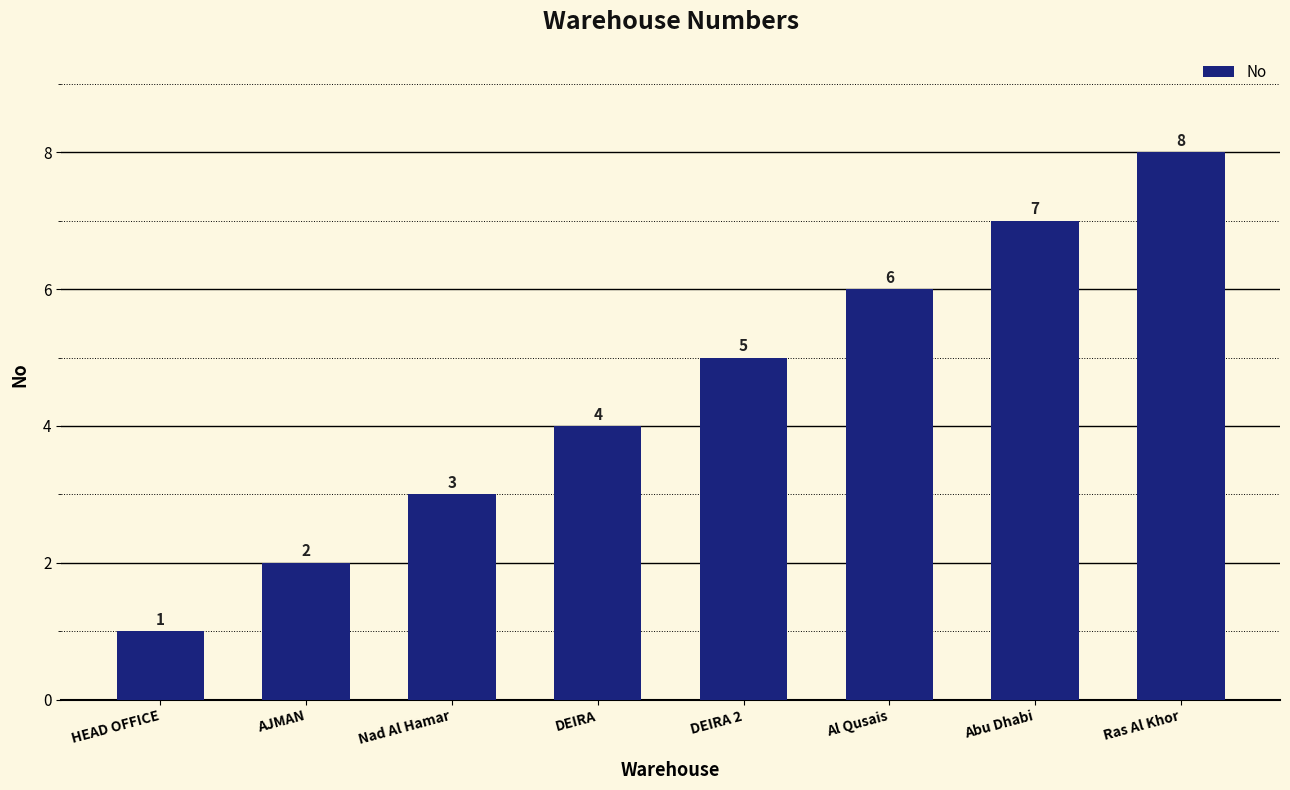

What is the maximum value shown in the chart?

8